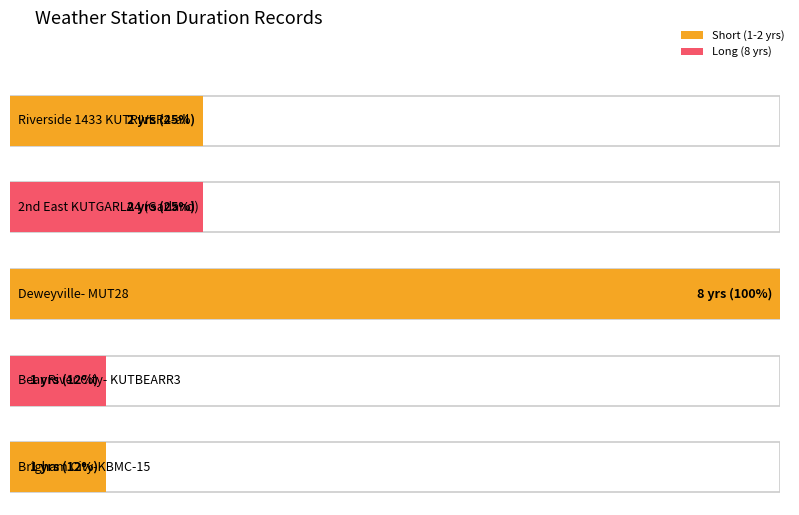

At which label does the data first exceed 2?

Deweyville- MUT28